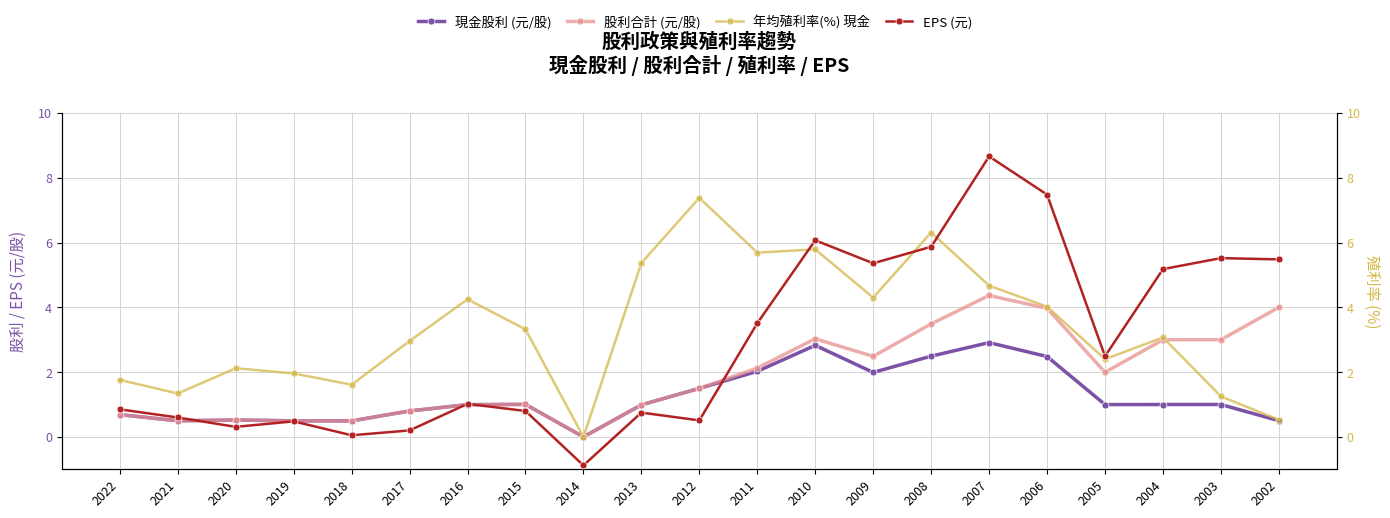

Count the number of data series in this chart.

4